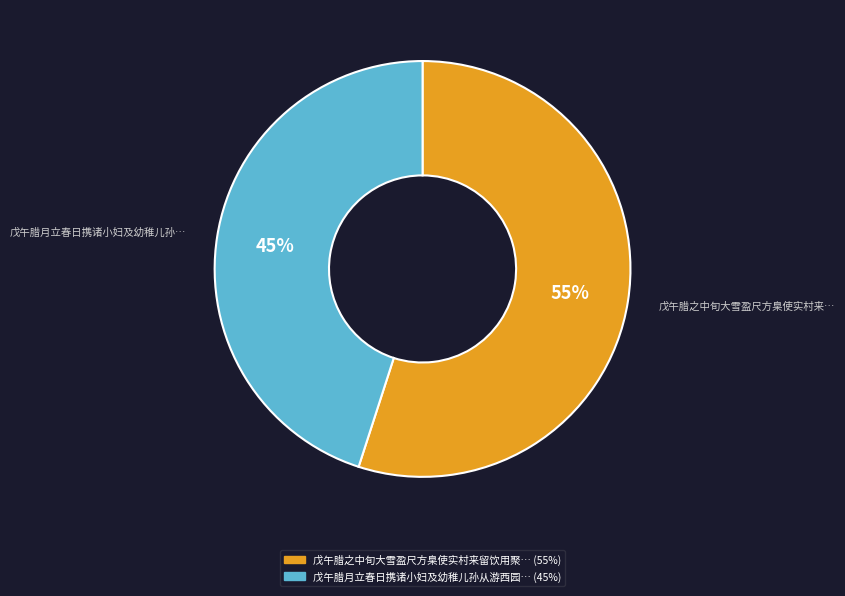

To the nearest percent, what is the average slice percentage?

50%